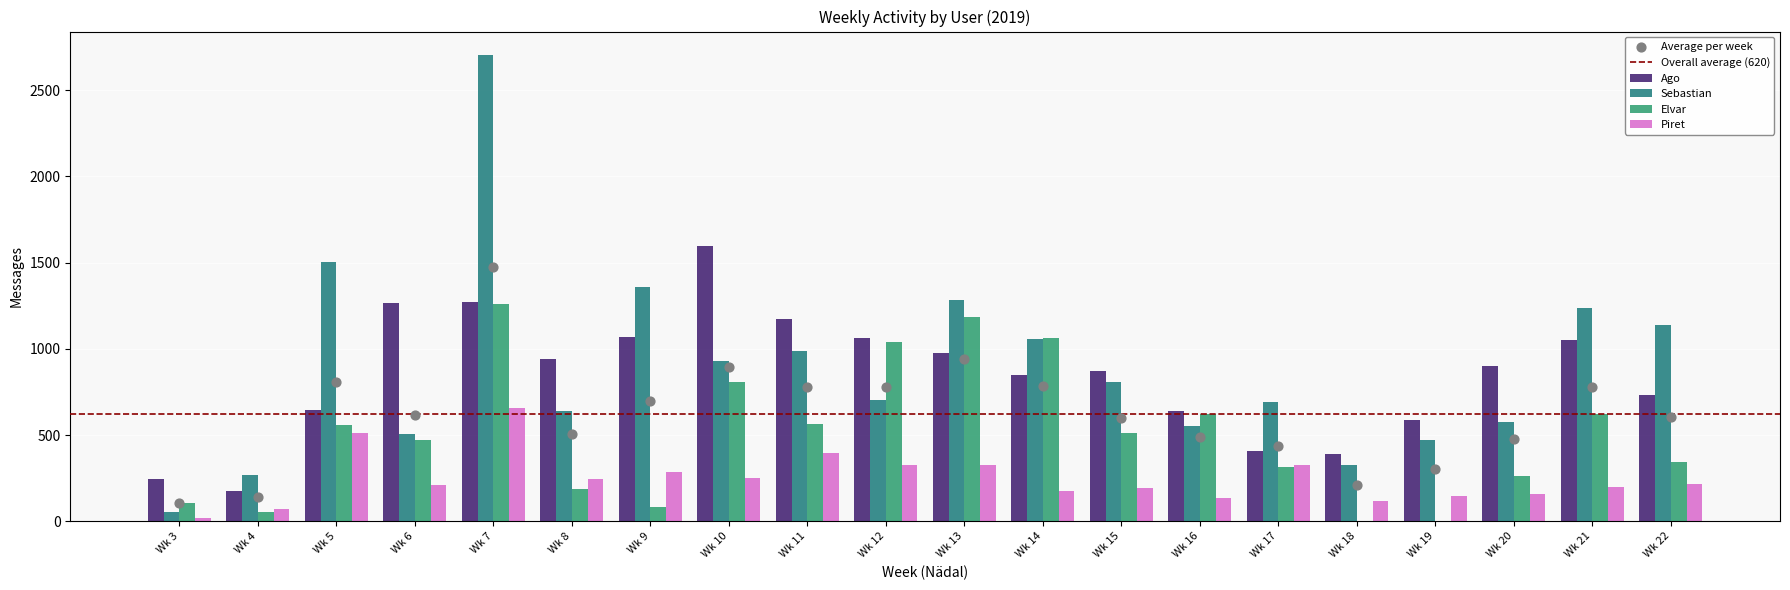

What is the sum of all Sebastian values?

17786